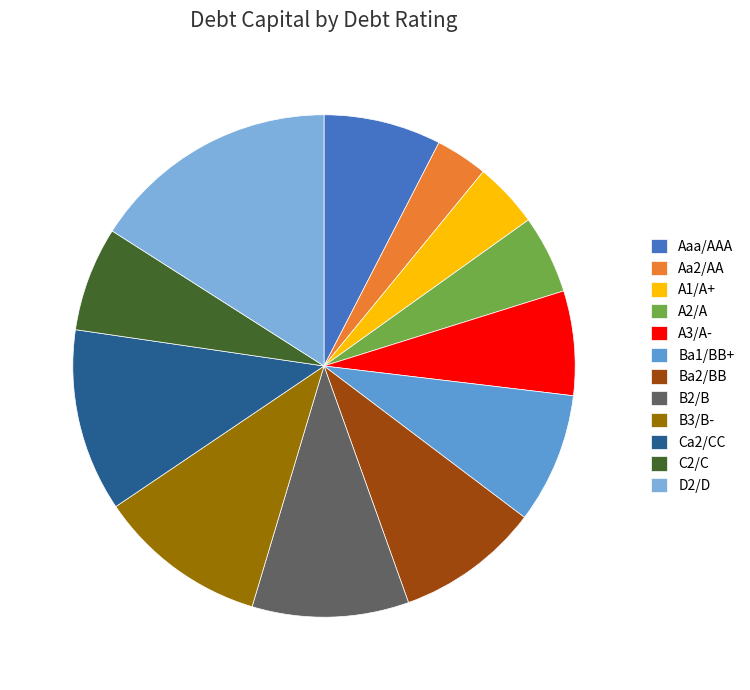

How many slices are in this pie chart?

12